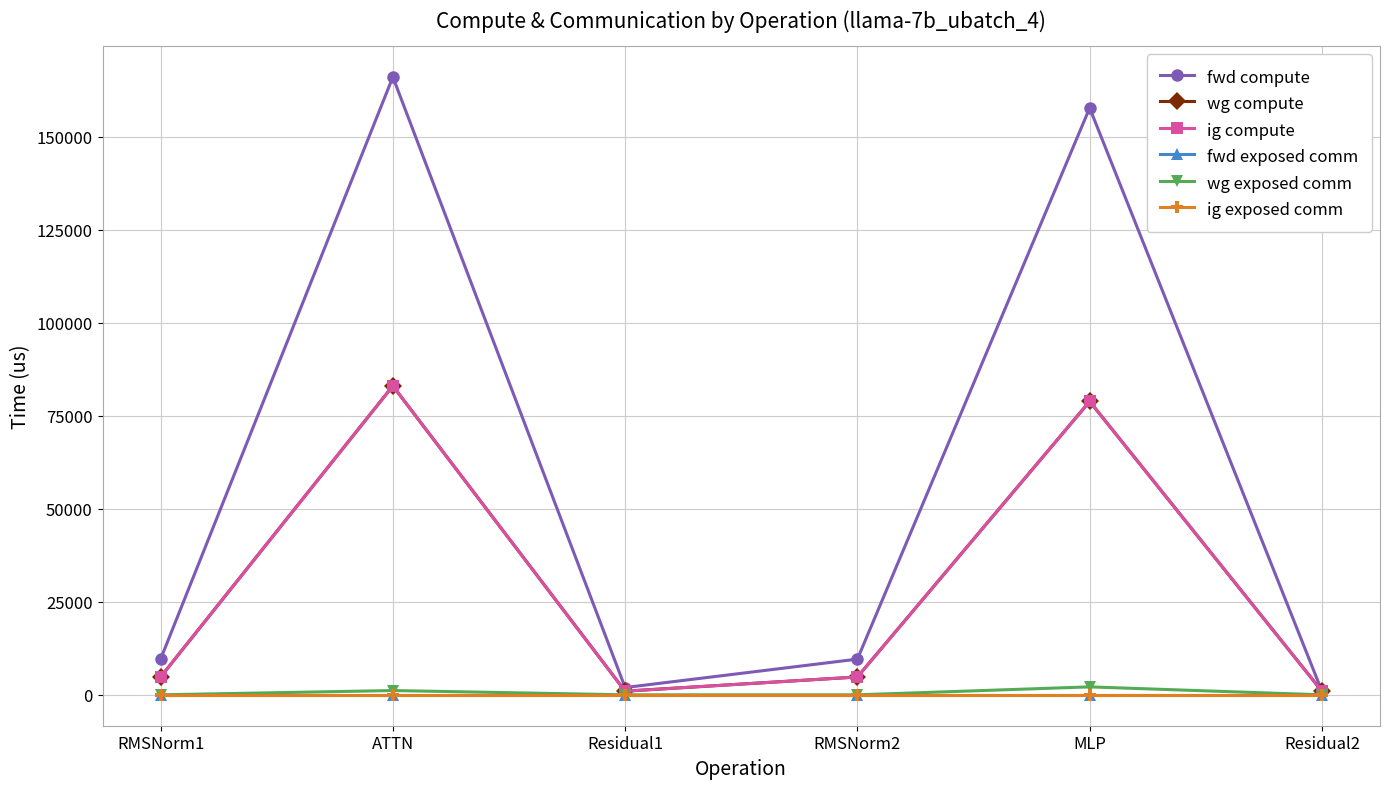

At MLP, list the series in order from largest to smallest.

fwd compute, wg compute, ig compute, wg exposed comm, fwd exposed comm, ig exposed comm